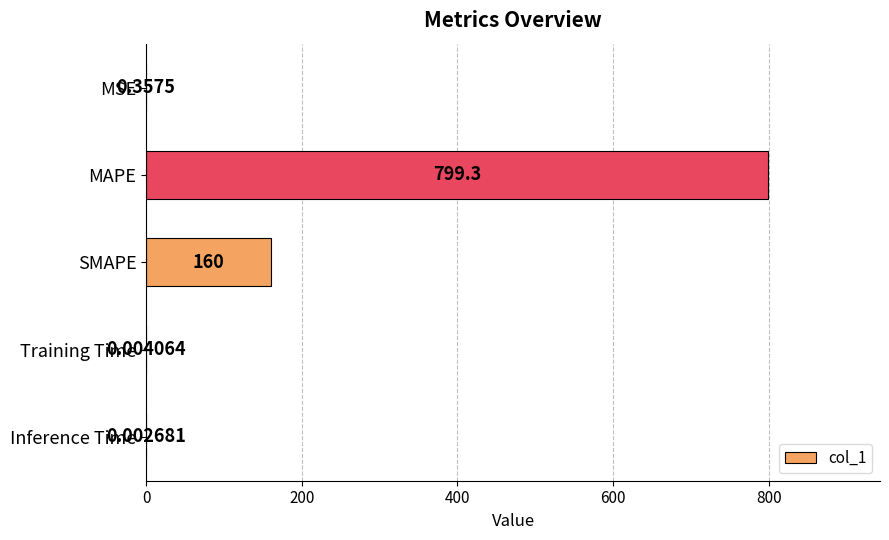

What is the change in value from MSE to Training Time?

-0.4